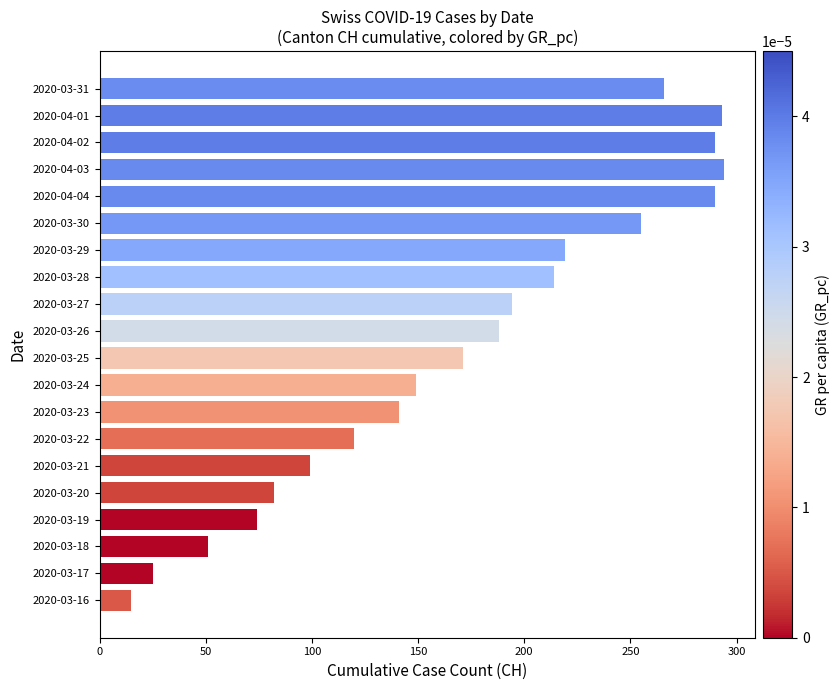

At which label is the value closest to 154?

2020-03-24